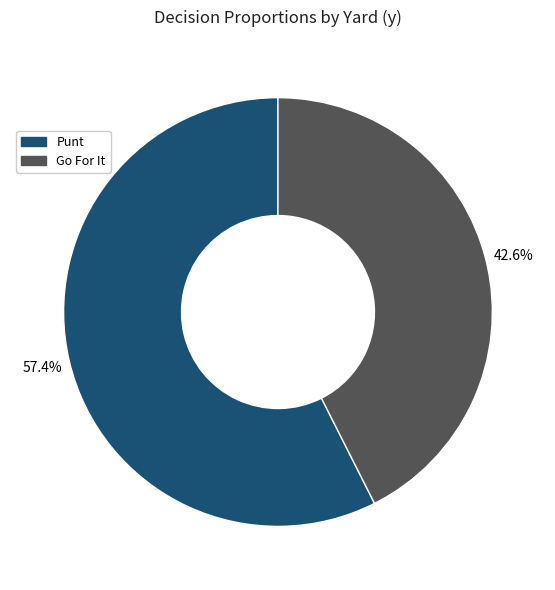

Count the number of slices in the pie.

2